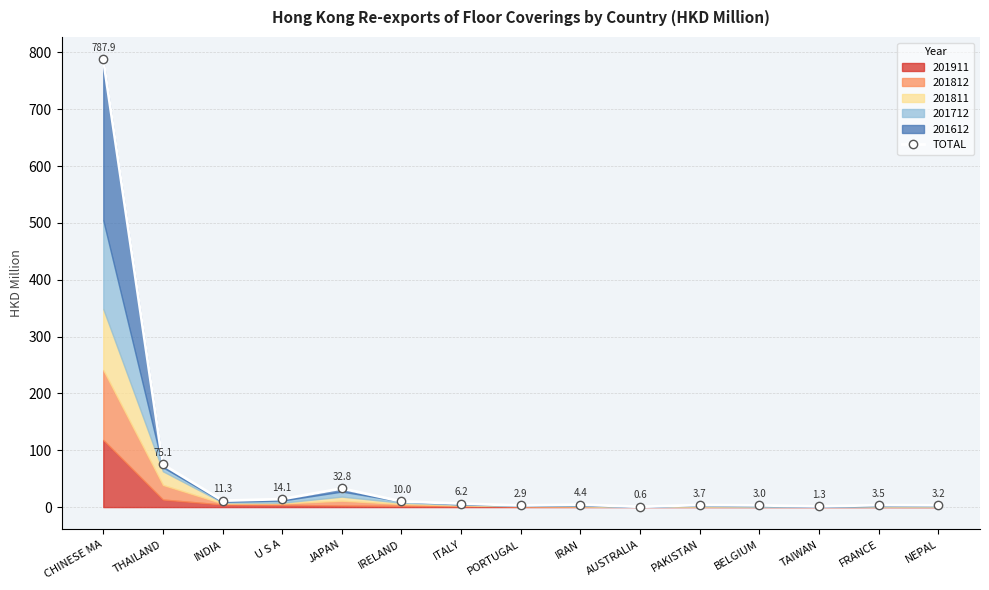

What is the sum of all values?

960.1